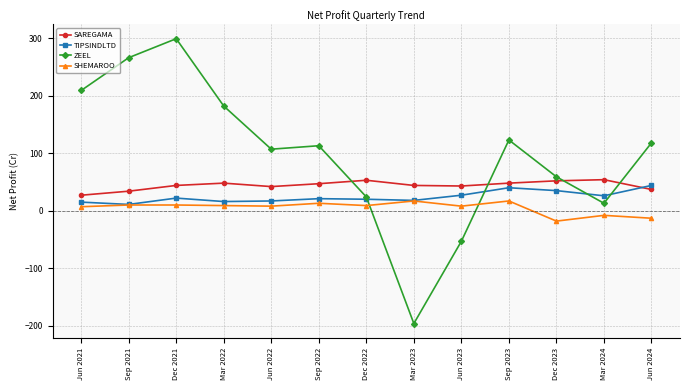

What is the value of the SAREGAMA point at the 4th from the left?

48